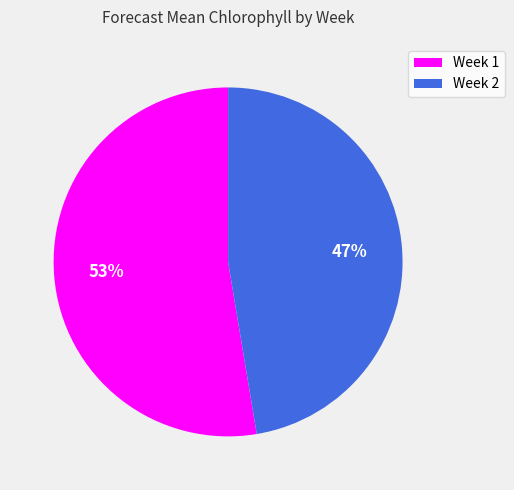

To the nearest percent, what is the combined percentage of Week 1 and Week 2?

100%